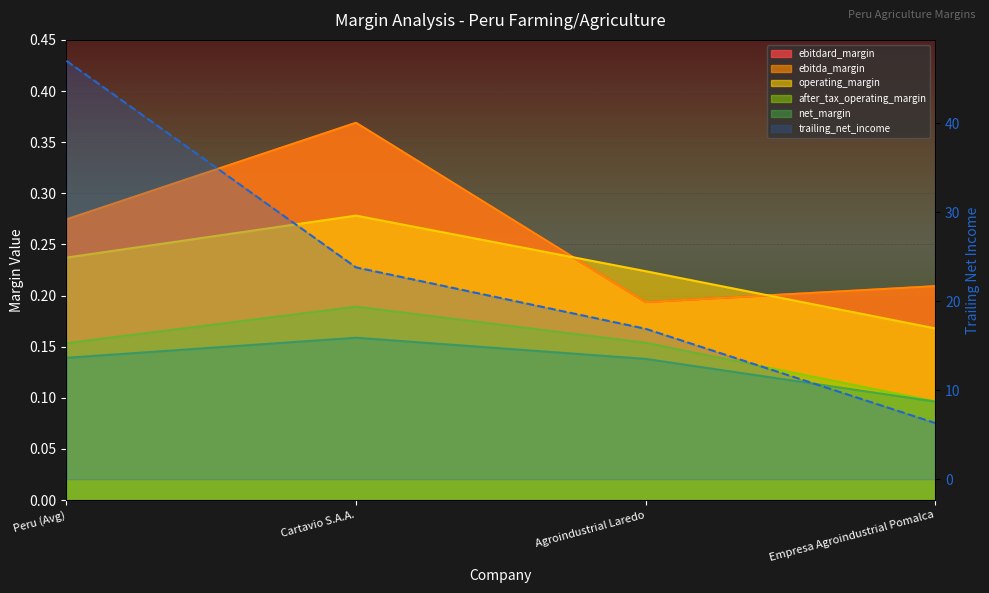

True or false: operating_margin and net_margin cross at least once.

False